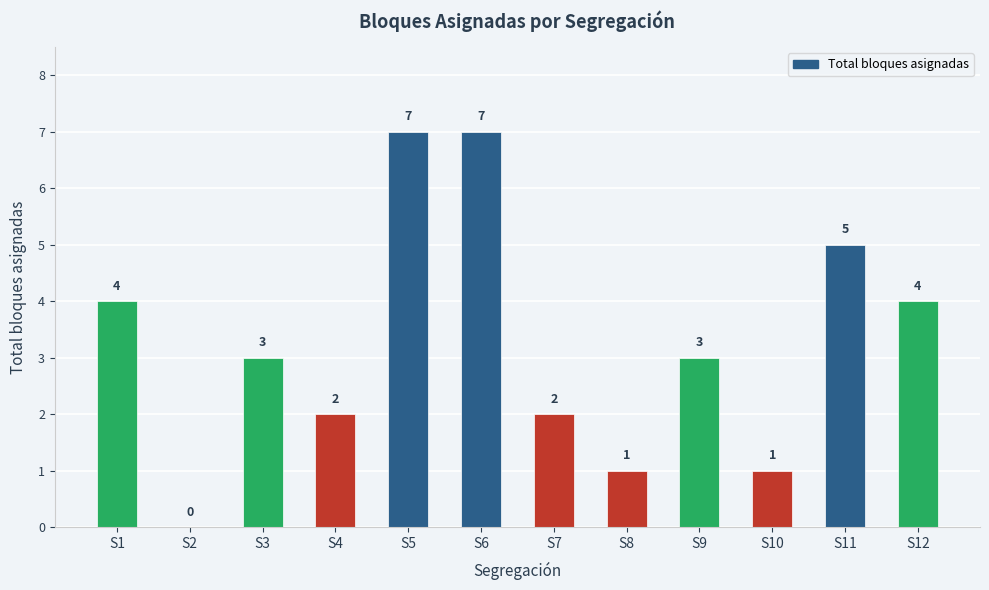

Where does the data first go above 3?

S1